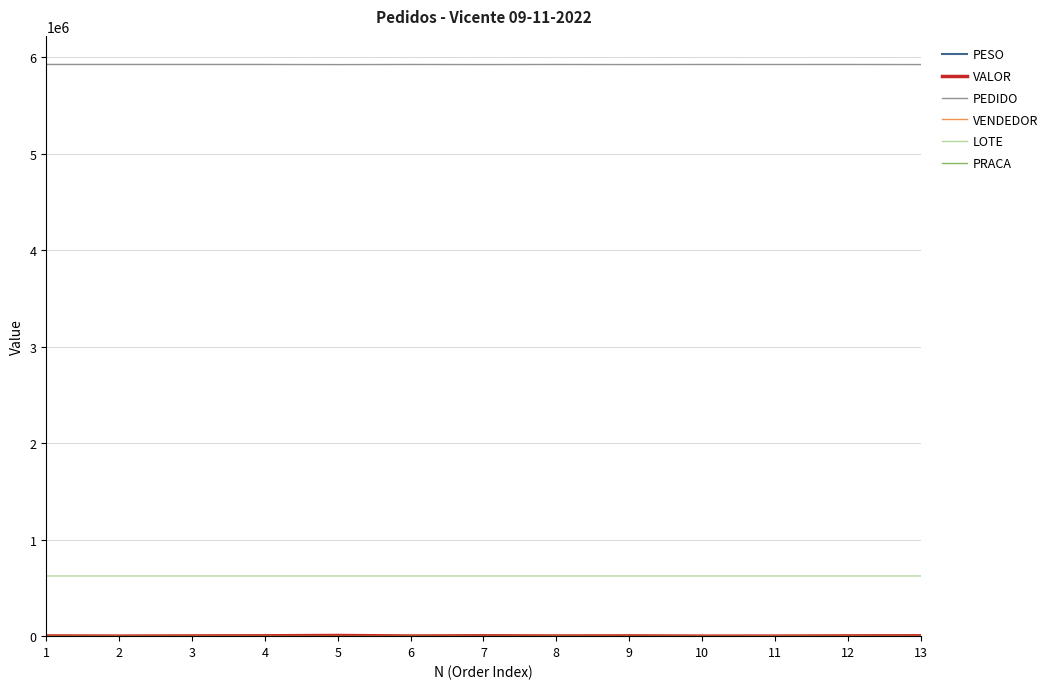

What is the greatest value displayed?

5926121.0